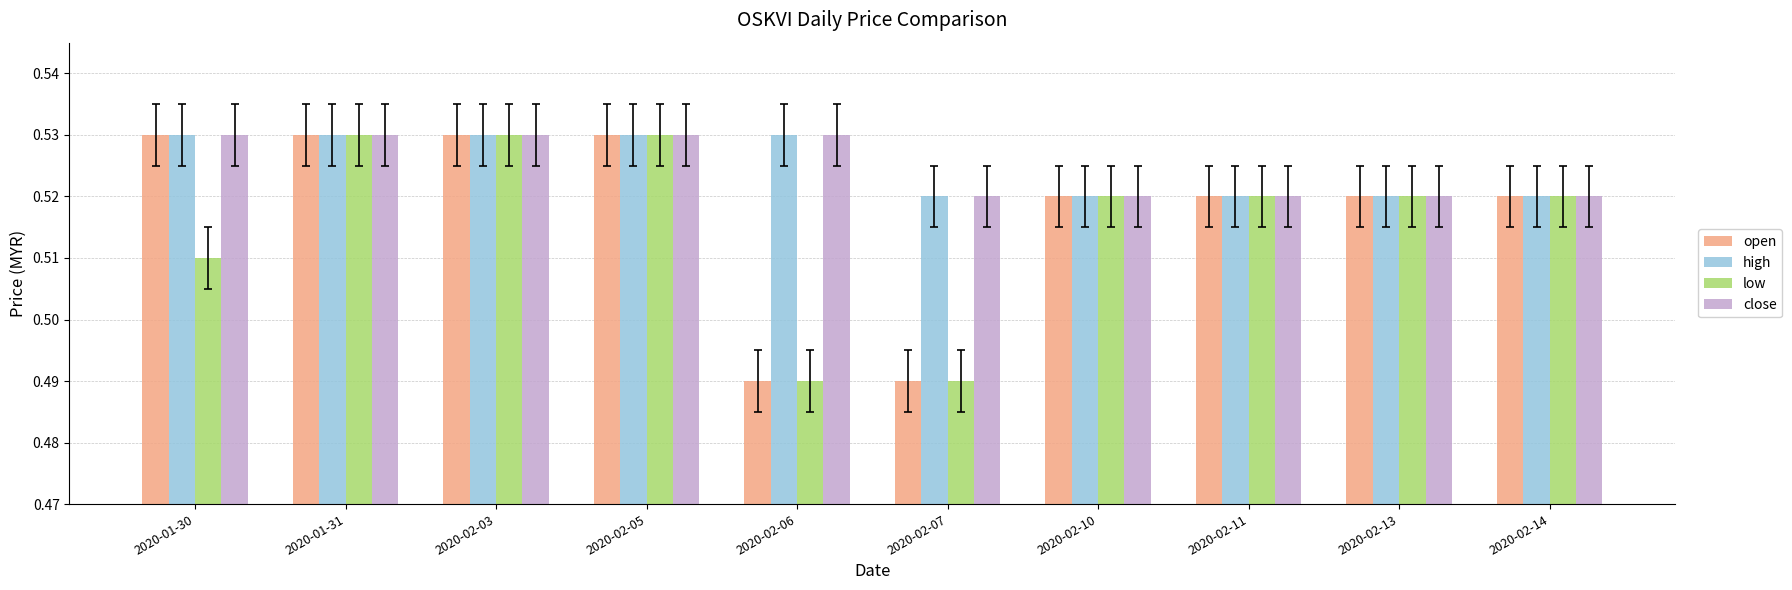

What position from the left is 2020-02-05?

4